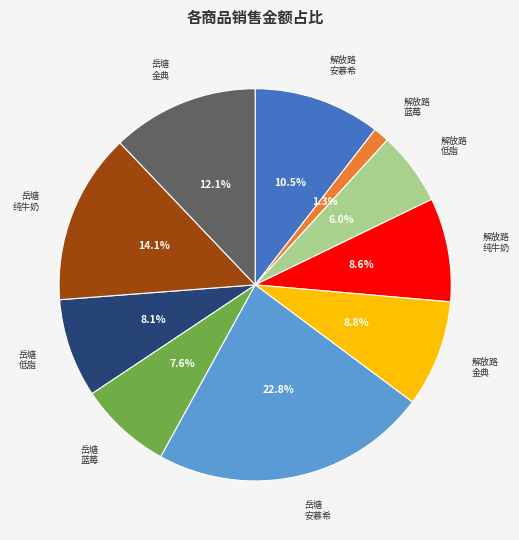

Is there a majority slice in this chart?

No